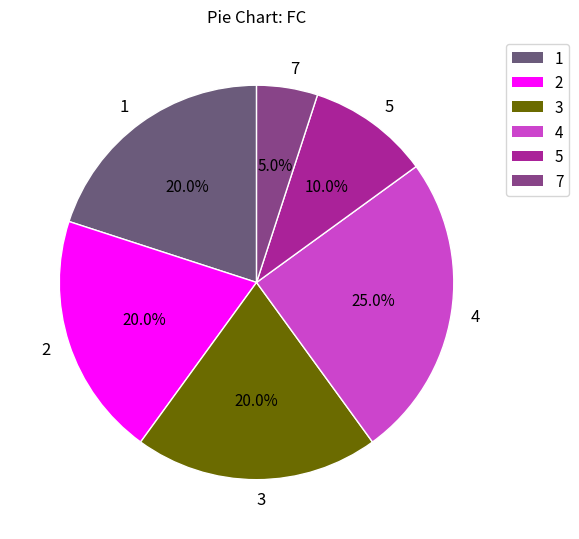

Does any single category account for the majority?

No